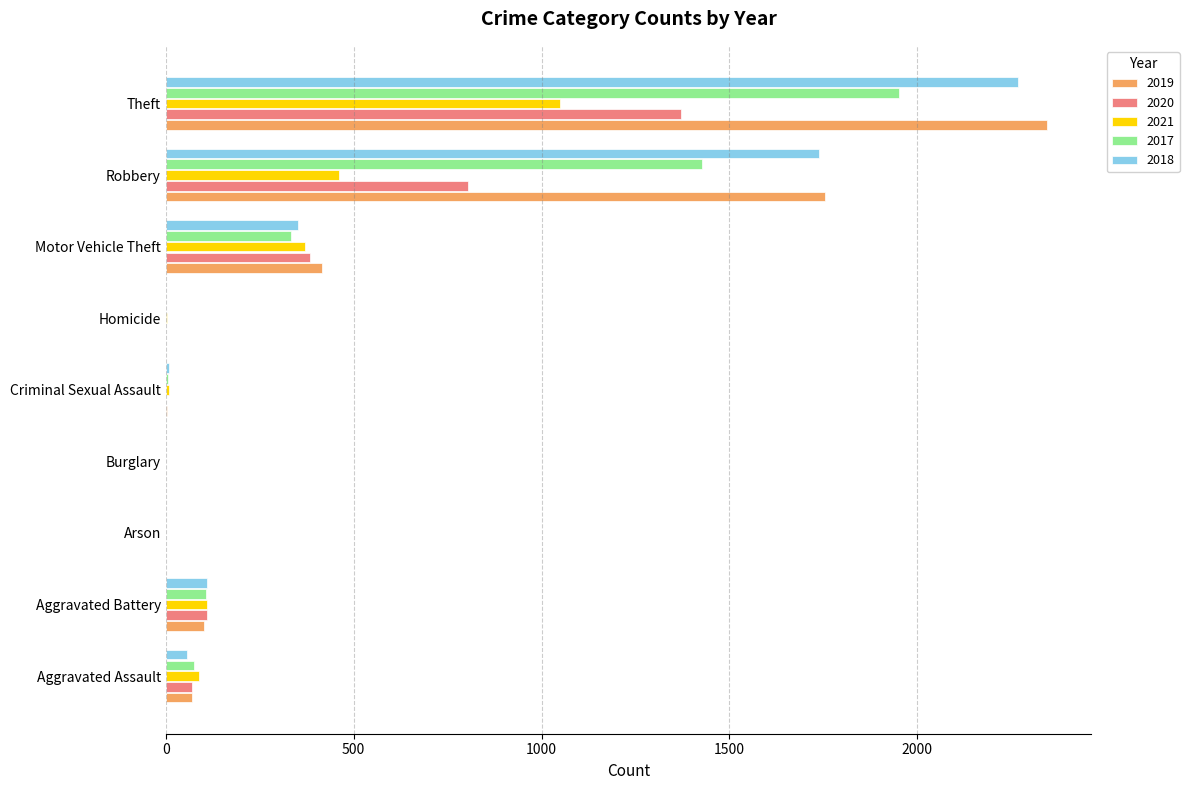

Which series changed the most between Aggravated Battery and Motor Vehicle Theft?

2019